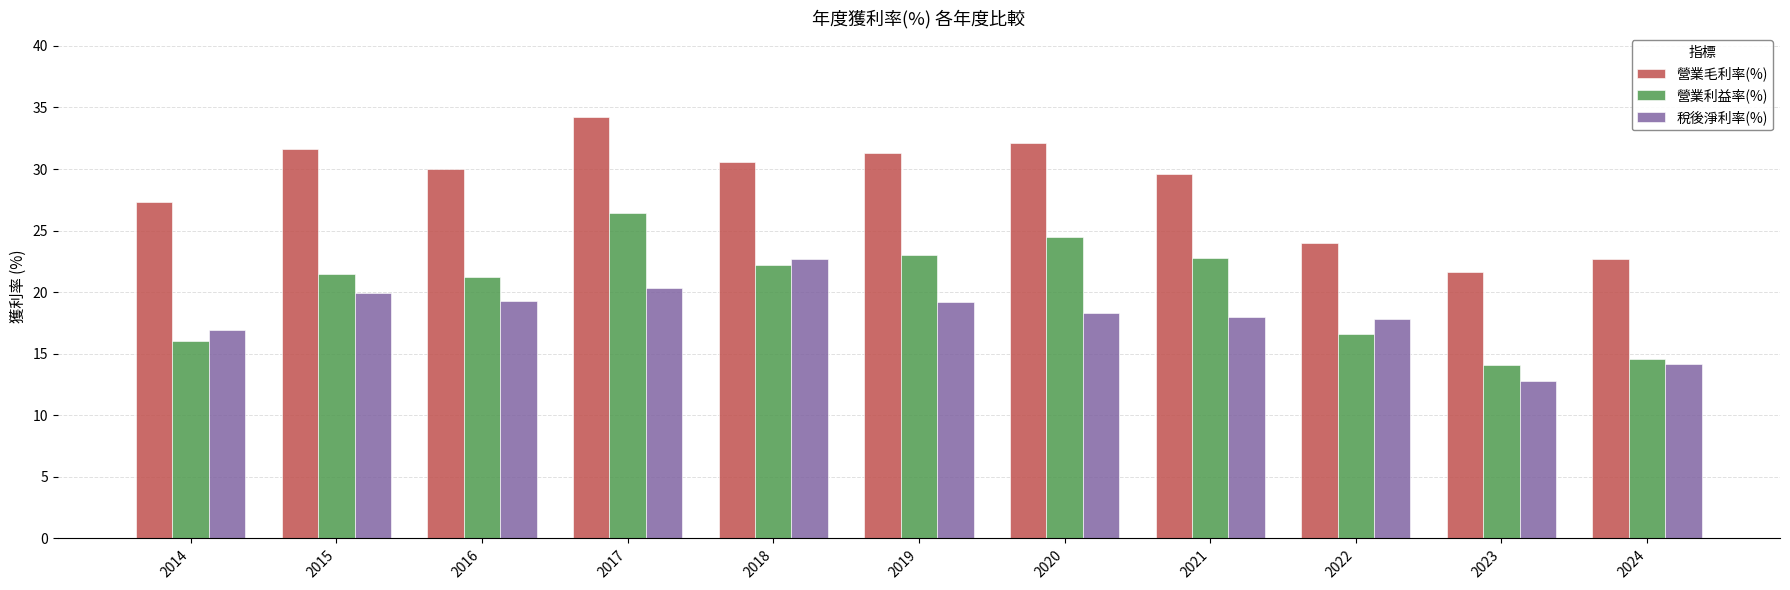

What is the average value of the 營業毛利率(%) series?

28.6